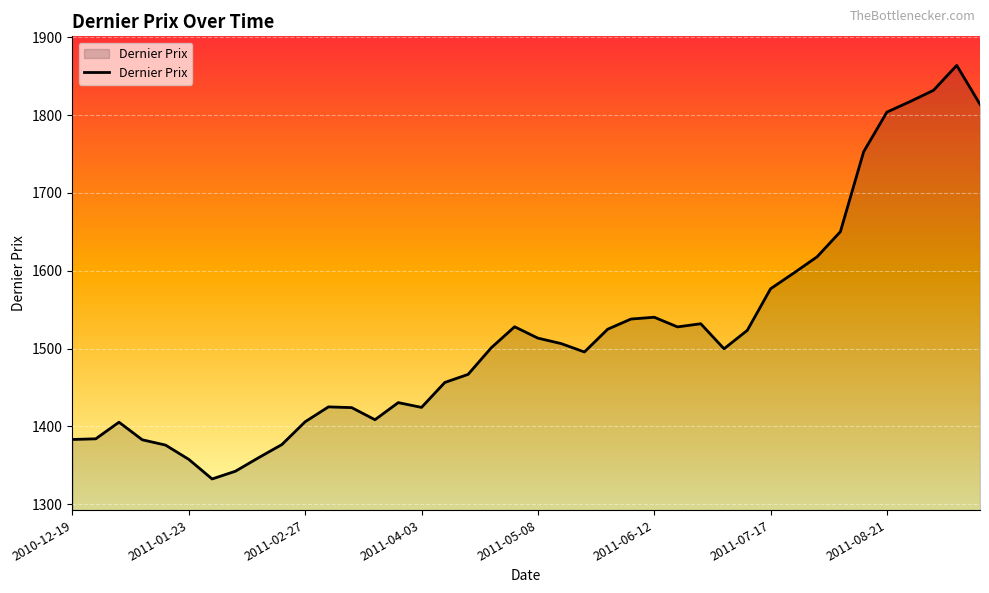

How many values are below 1501?

20